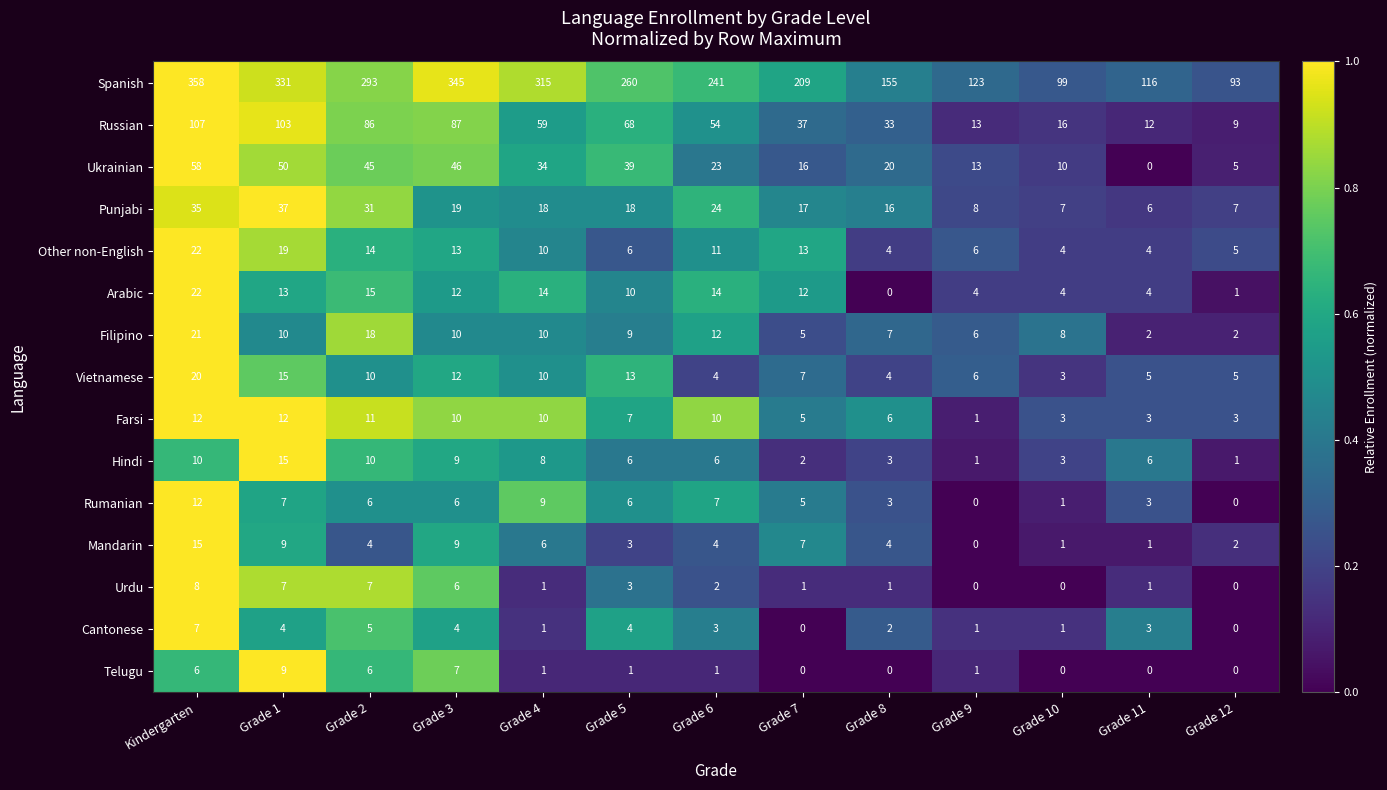

What is the difference between the highest and lowest values at Grade 4?

314